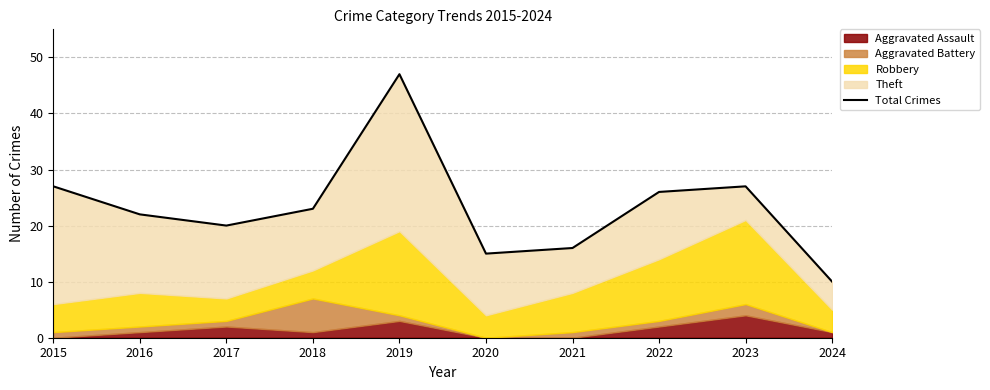

The chart shows a value of 16 at 2021. True or false?

True